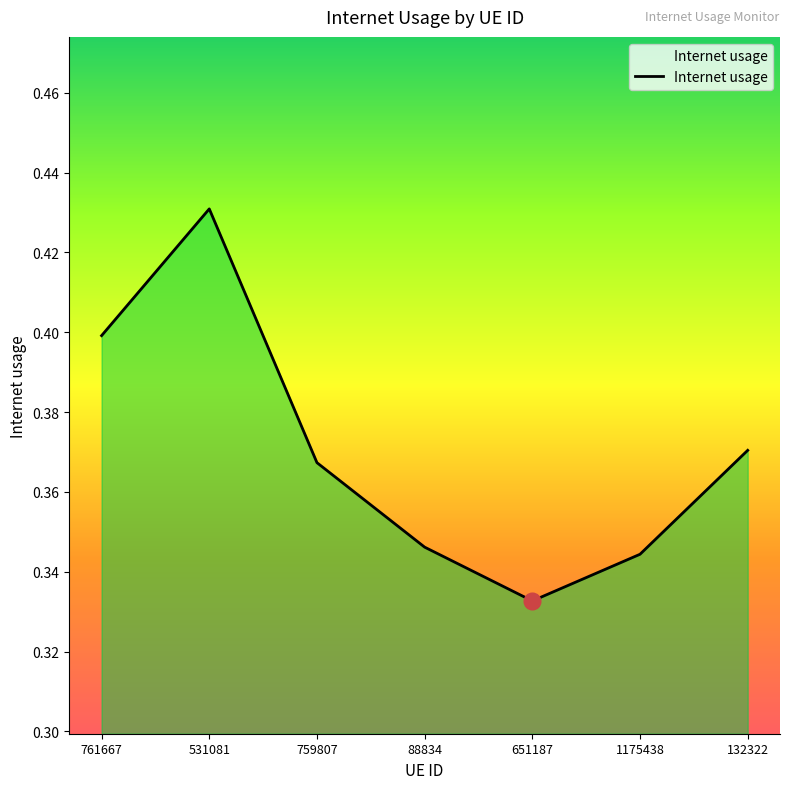

Which category has the highest value across all series?

531081